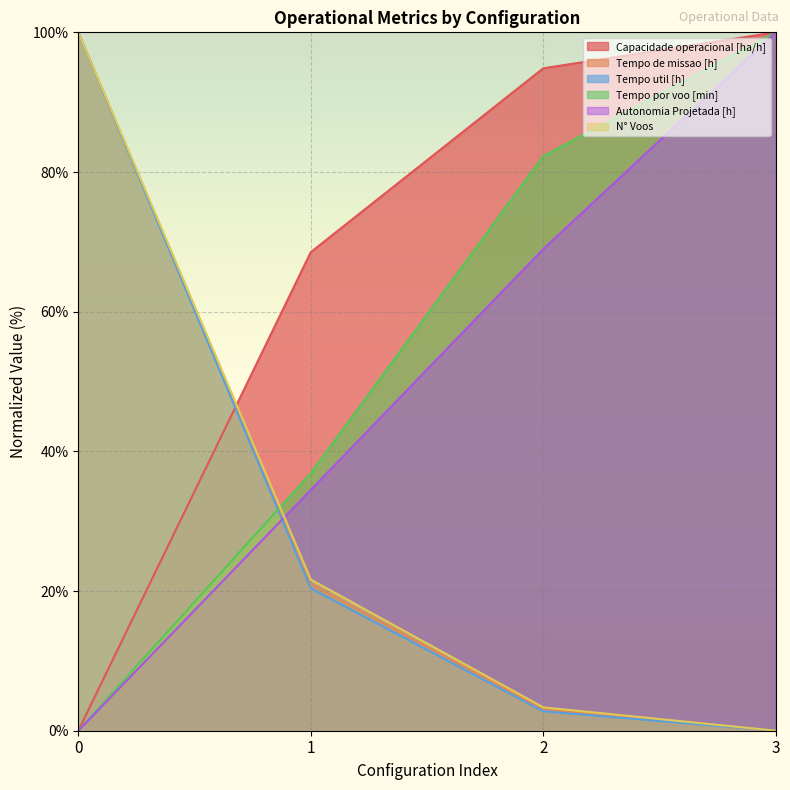

Rank the series at 0 from highest to lowest value.

Tempo de missao [h], Tempo util [h], N° Voos, Capacidade operacional [ha/h], Tempo por voo [min], Autonomia Projetada [h]